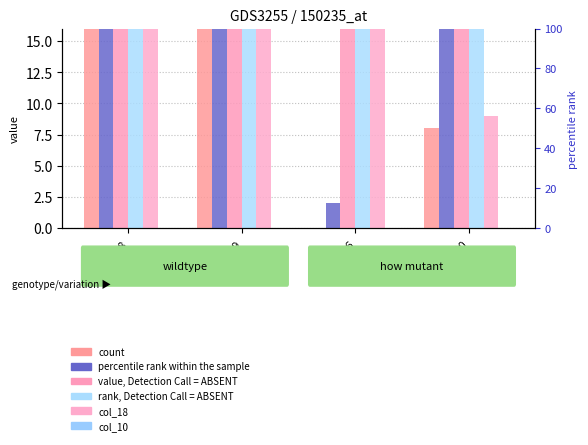

What is the maximum value shown in the chart?

254